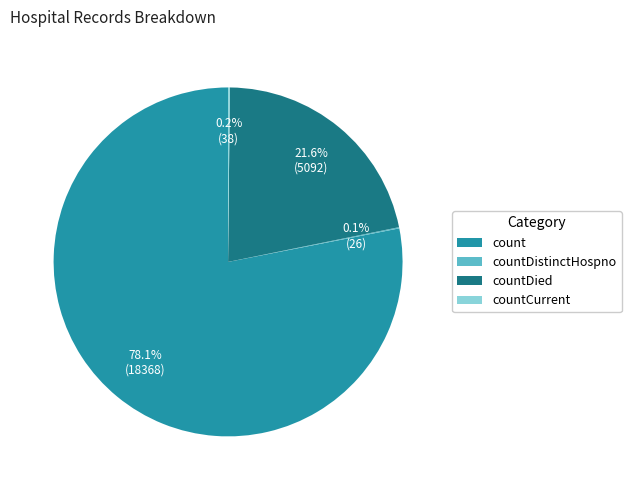

Is it true that count is 78% of the pie?

True